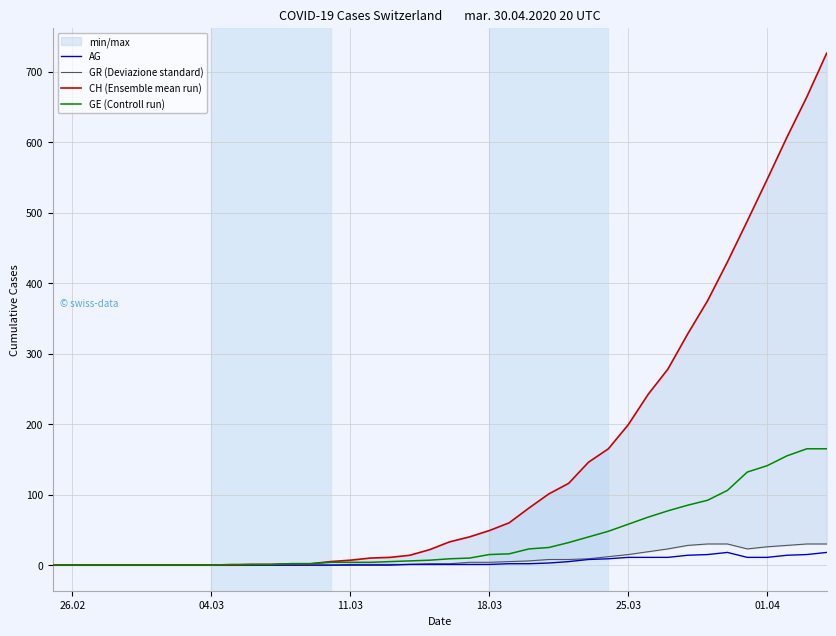

Which series has the largest total across all categories?

CH (Ensemble mean run)